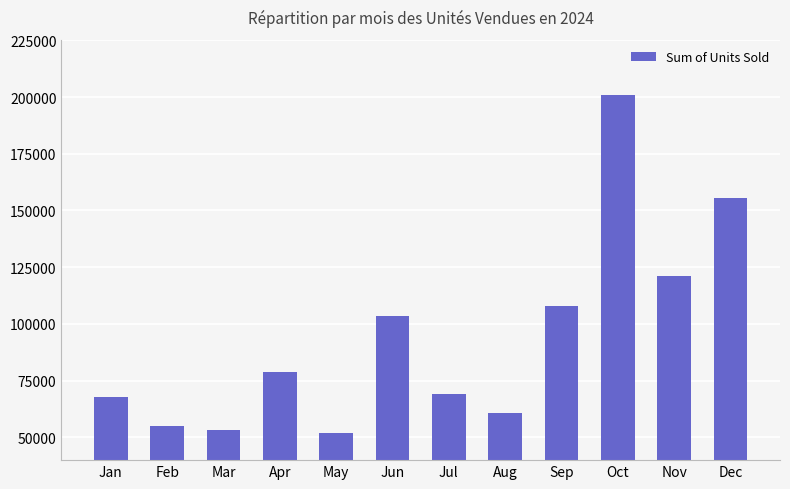

How many data points does each series have?

12